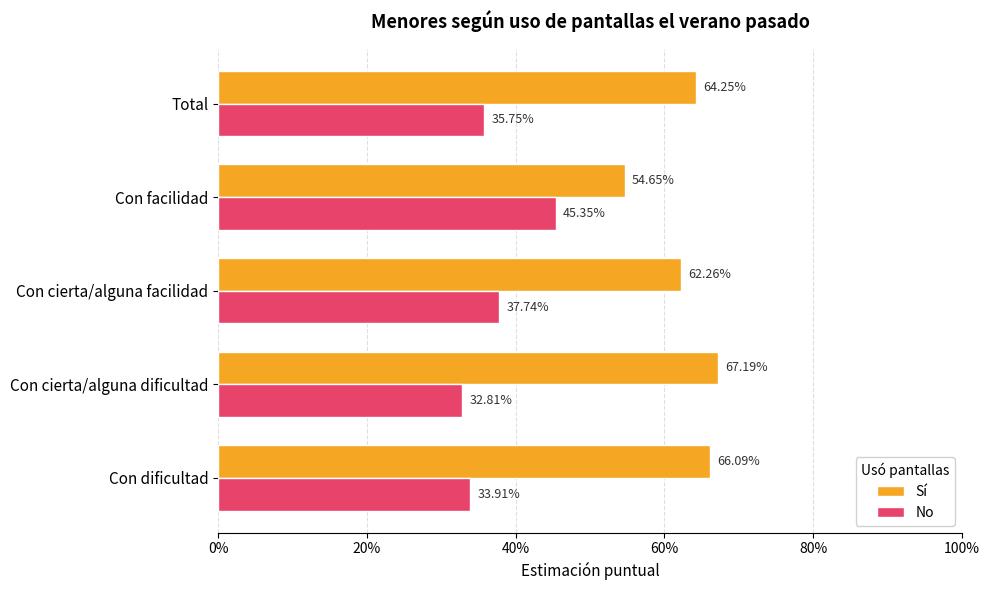

What is the sum of all Sí values?

3.1